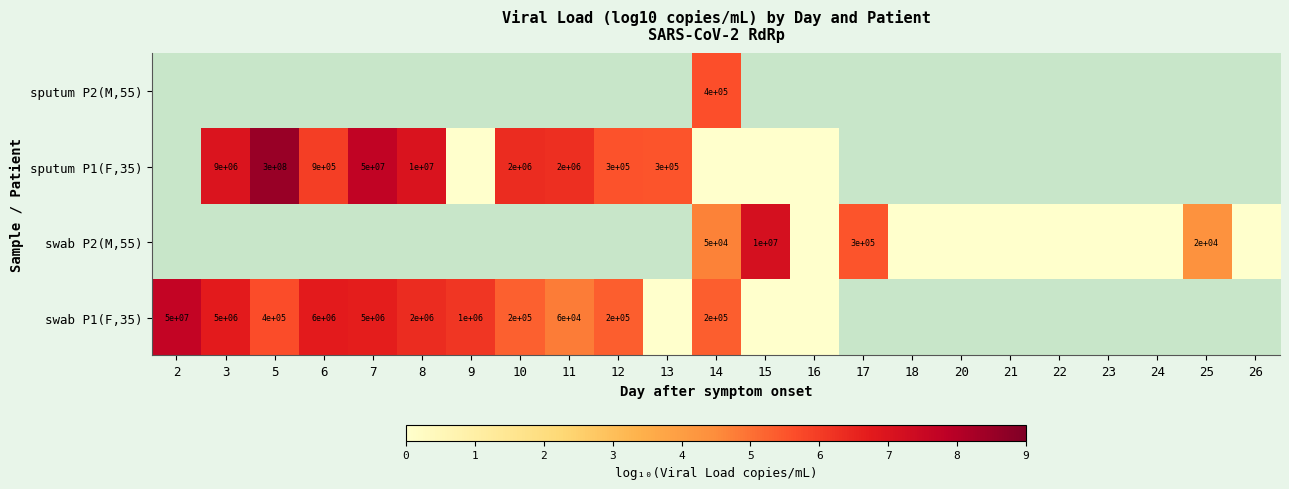

At which label does sputum P1(F,35) first exceed 7?

5